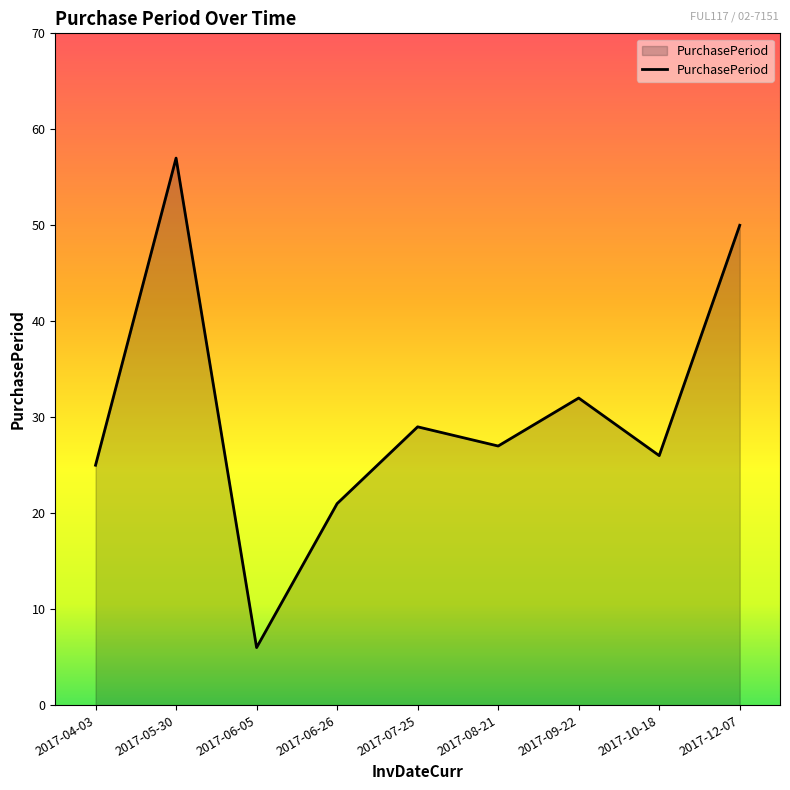

Rank the categories by value from highest to lowest.

2017-05-30, 2017-12-07, 2017-09-22, 2017-07-25, 2017-08-21, 2017-10-18, 2017-04-03, 2017-06-26, 2017-06-05